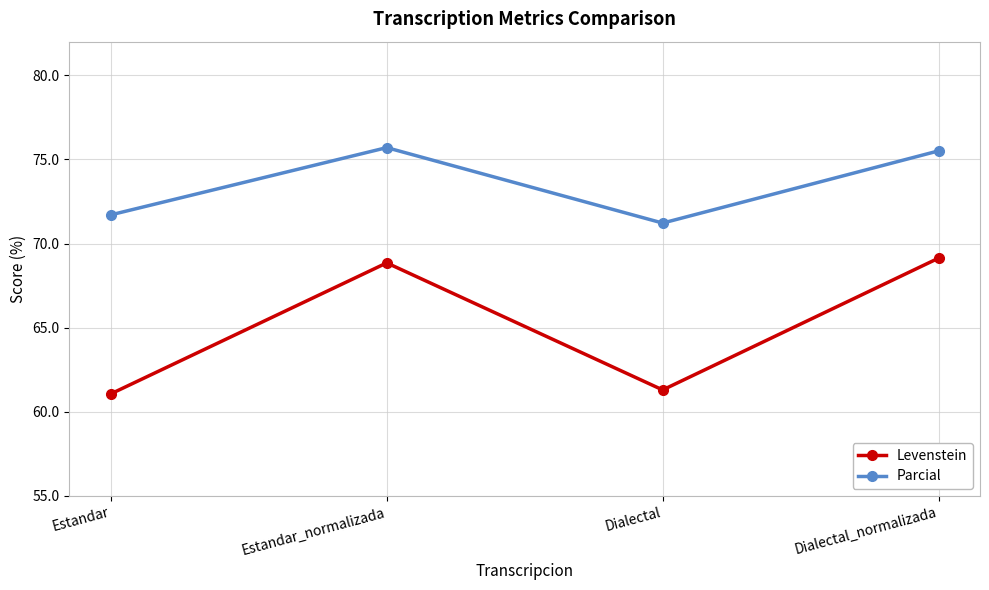

Does the chart have visible grid lines?

Yes